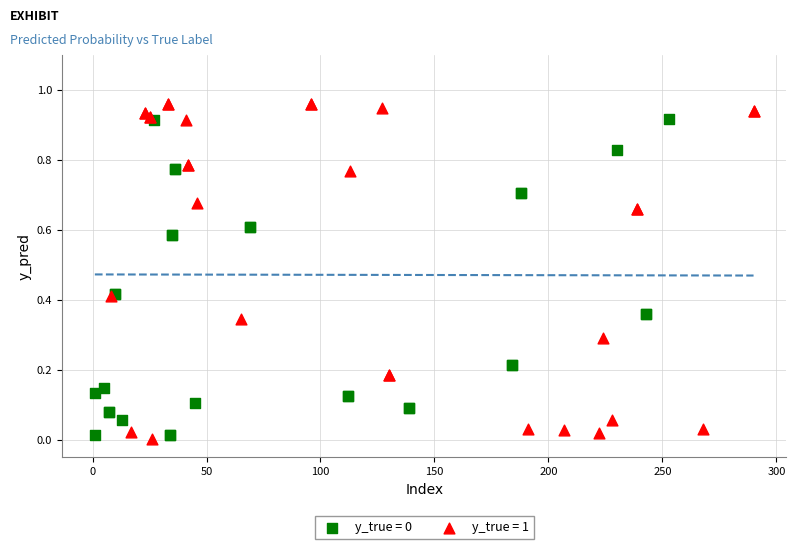

Which series has the widest spread of Y values?

y_true = 1